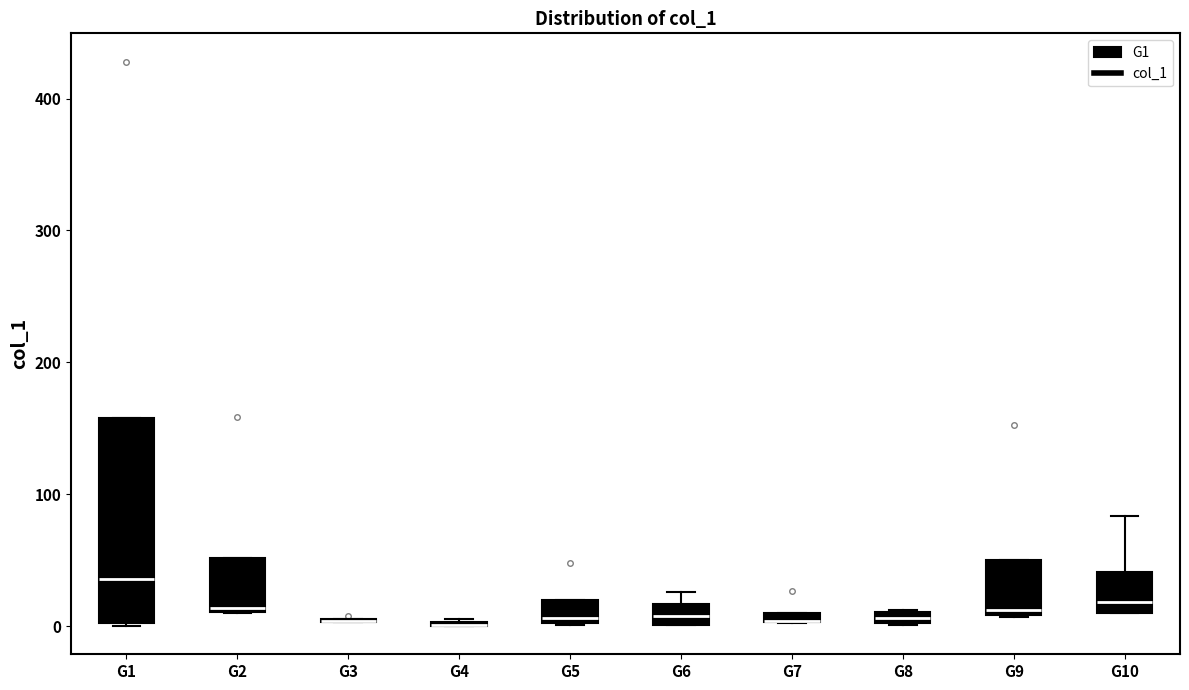

Comparing the boxes themselves (not the whiskers), which one is the tallest?

G1